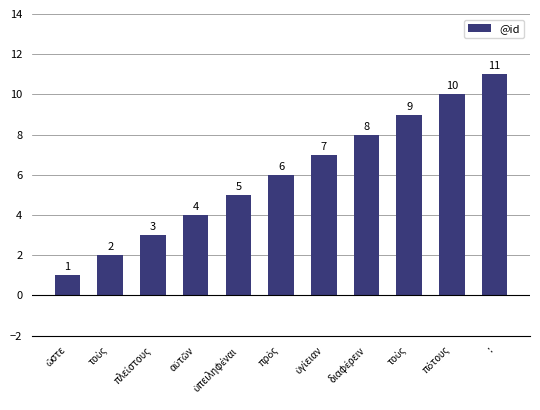

Count the number of categories in the chart.

11